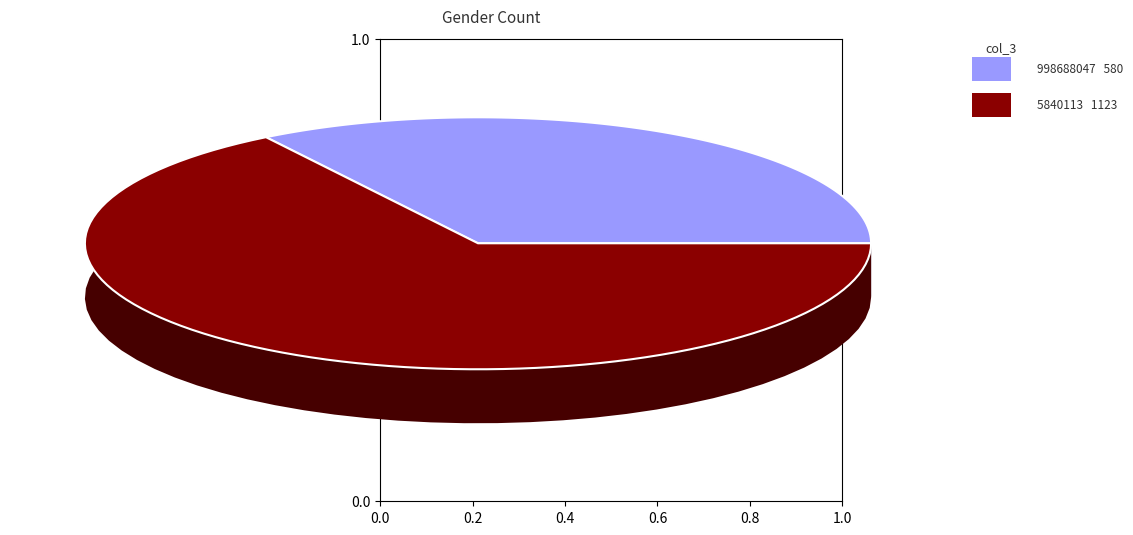

Do 998688047 and 5840113 together represent more than half of the pie?

Yes